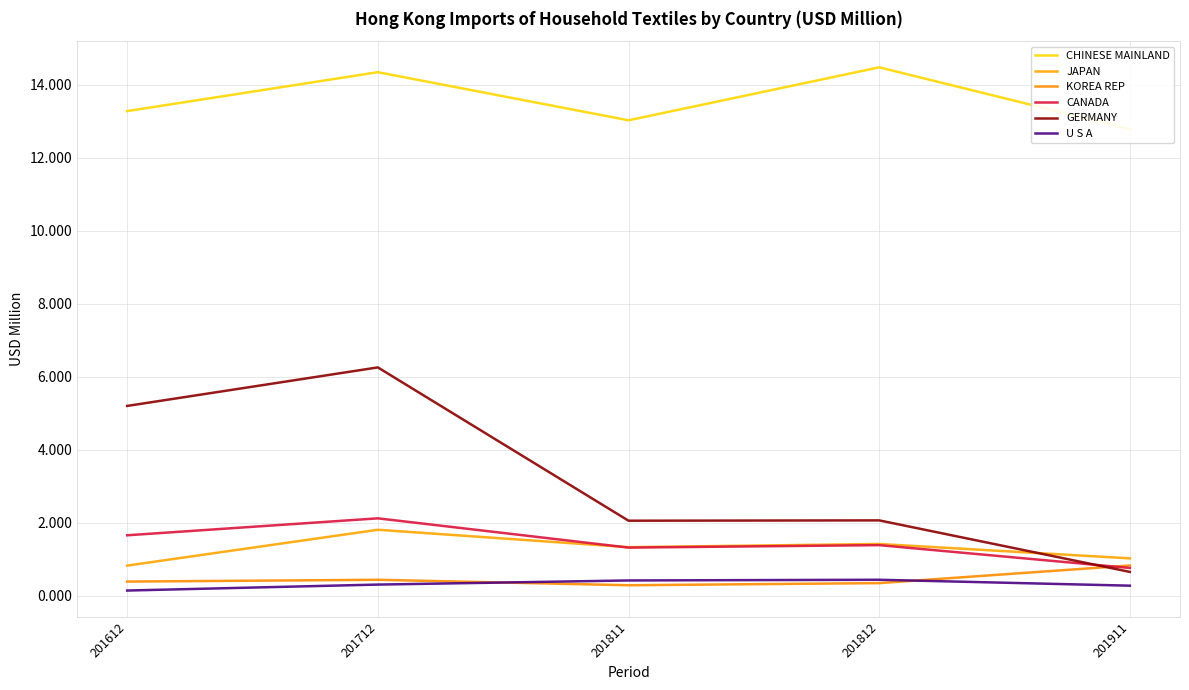

What is the total value across all series at 201812?

20.2